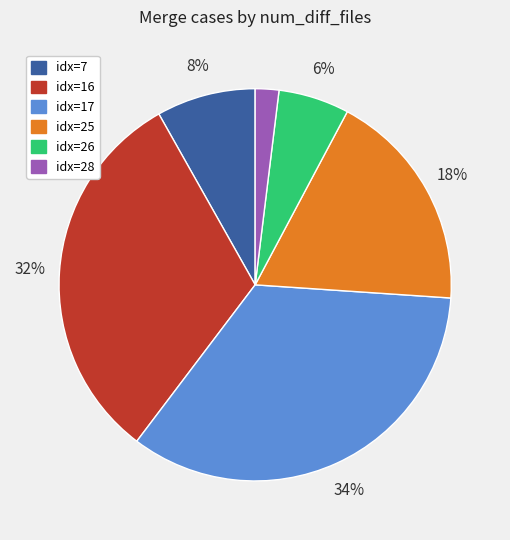

Between idx=28 and idx=16, which is larger?

idx=16